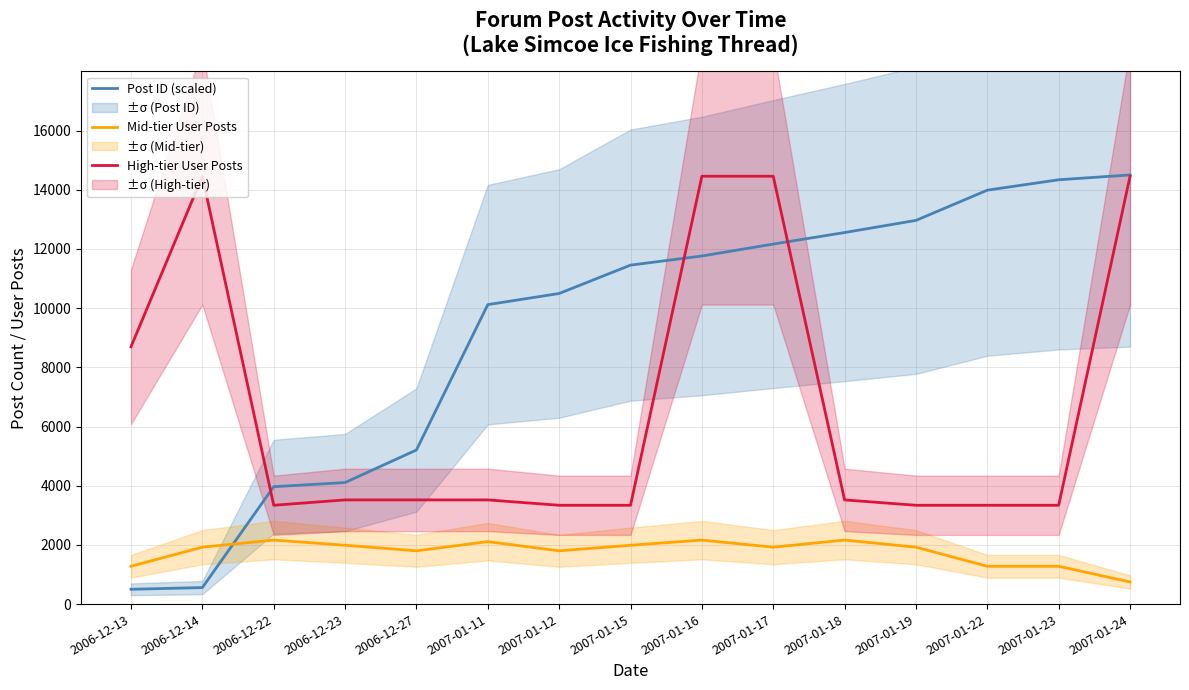

What is the sum of all High-tier User Posts values?

100630.0